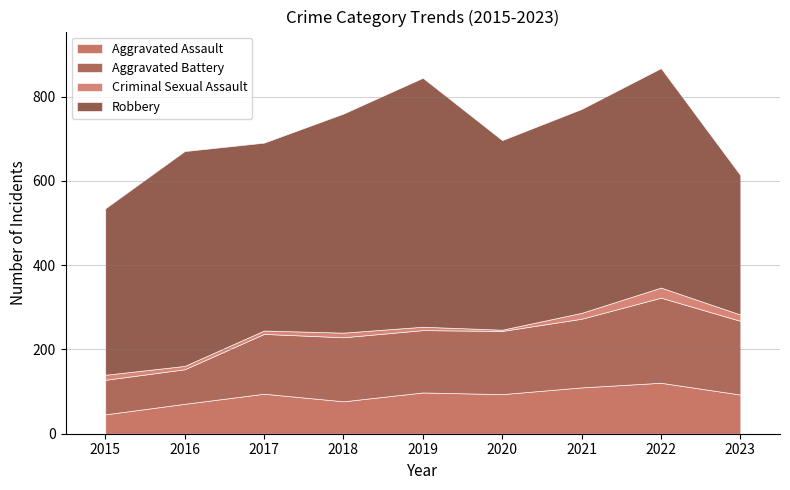

Where is the first local minimum for Robbery?

2017